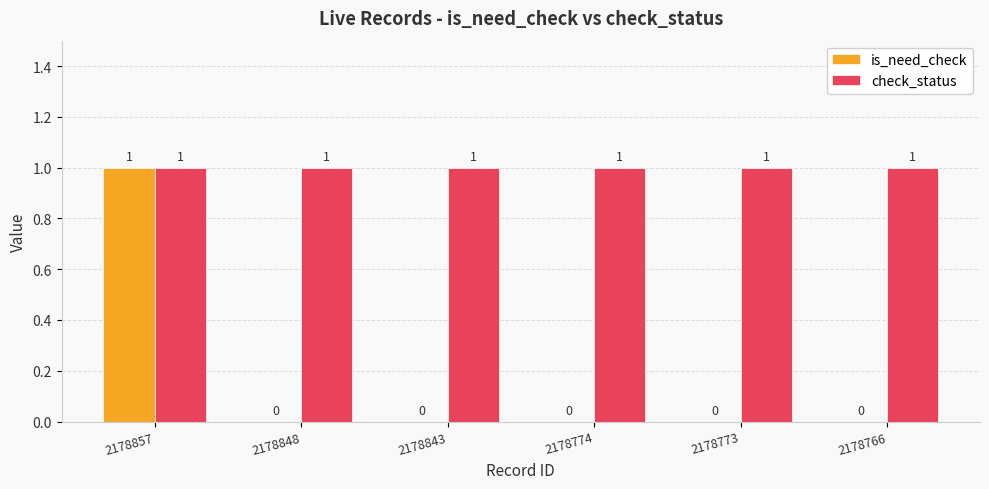

What is the sum of all check_status values?

6